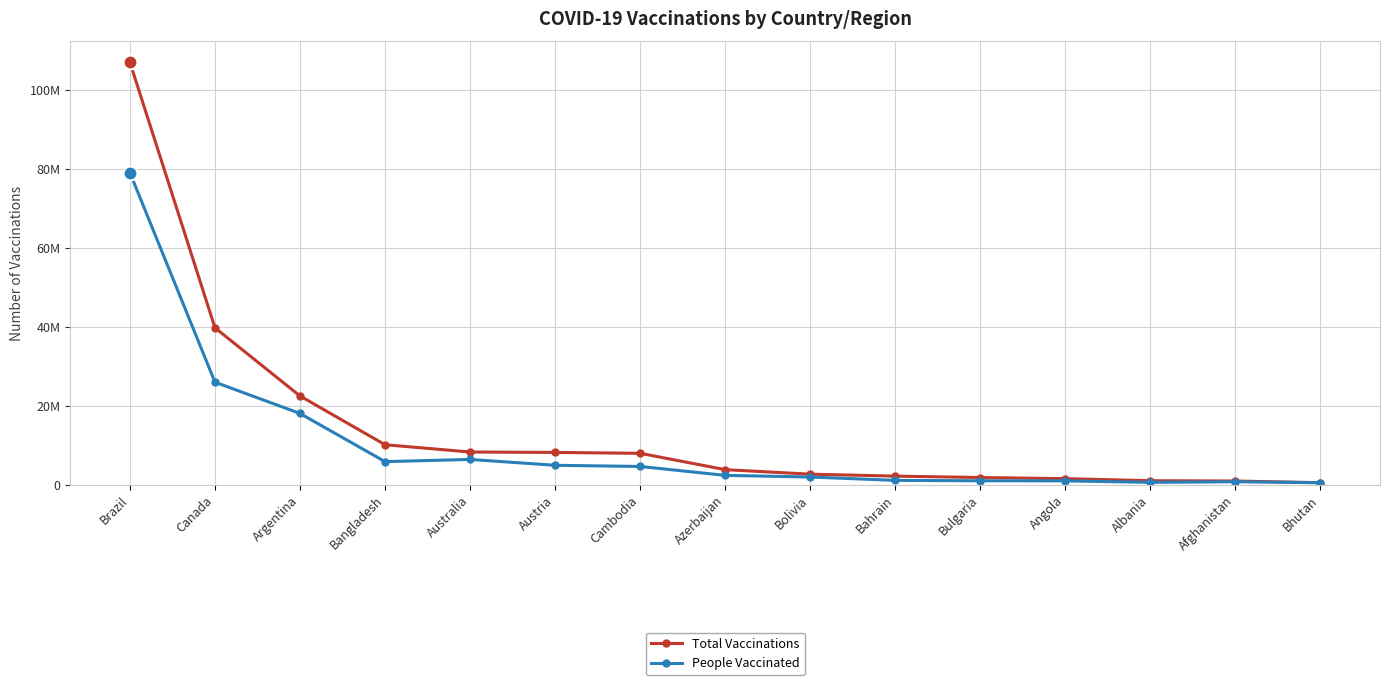

Which series has the largest total across all categories?

Total Vaccinations